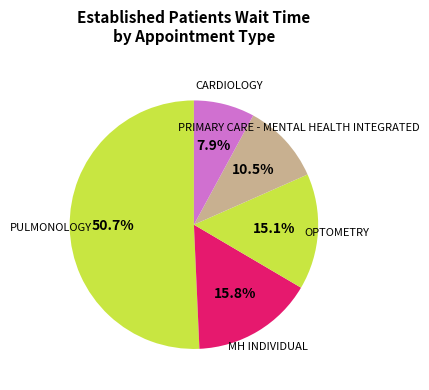

How many segments does this pie chart have?

5